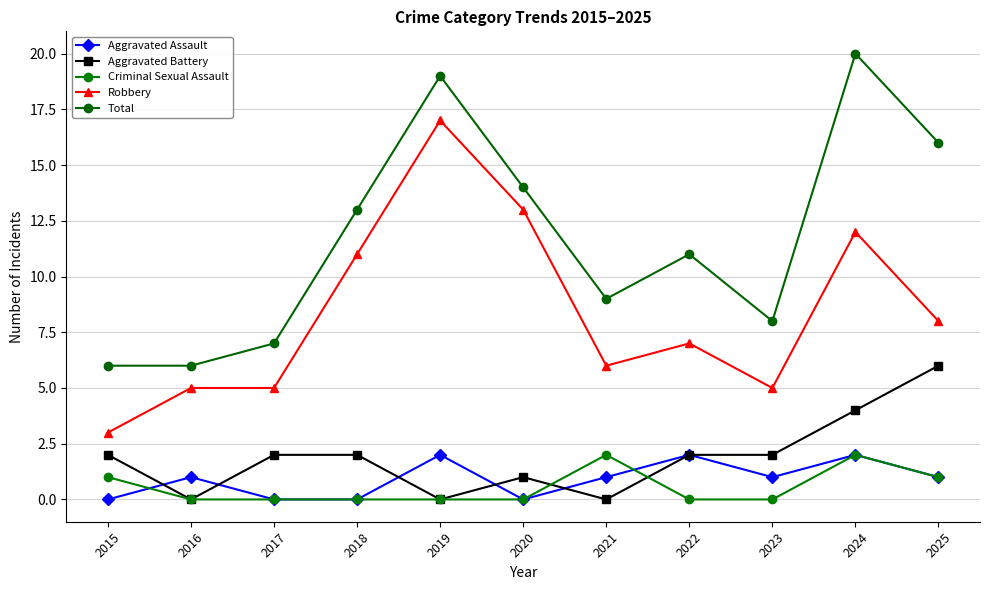

True or false: Aggravated Battery and Robbery intersect in this chart.

False